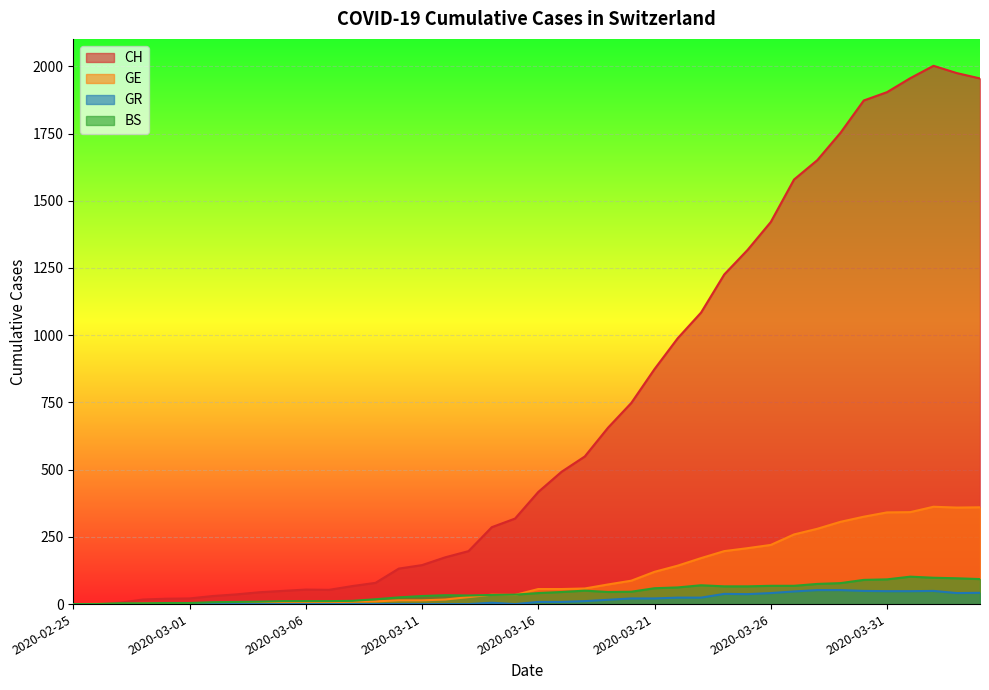

In BS, how many points are higher than both neighbors (excluding endpoints)?

4